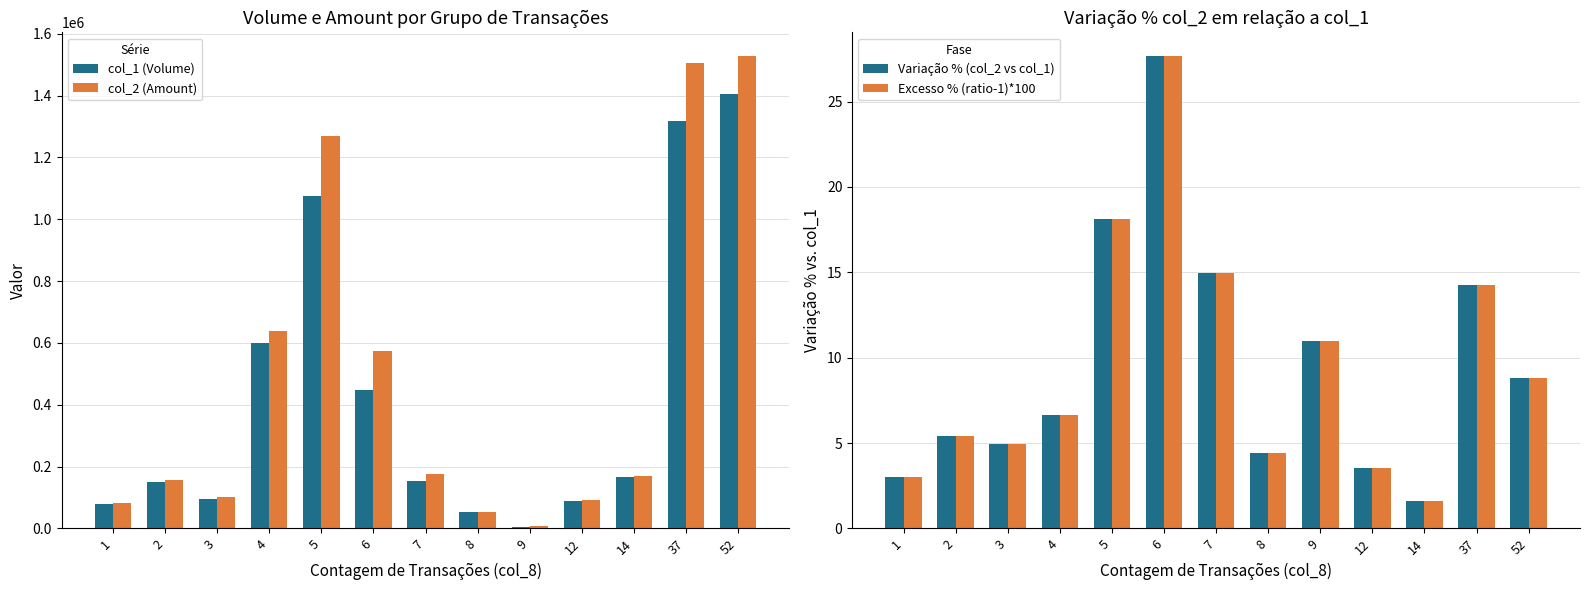

Between 3 and 12, which series saw the biggest shift?

col_2 (Amount)